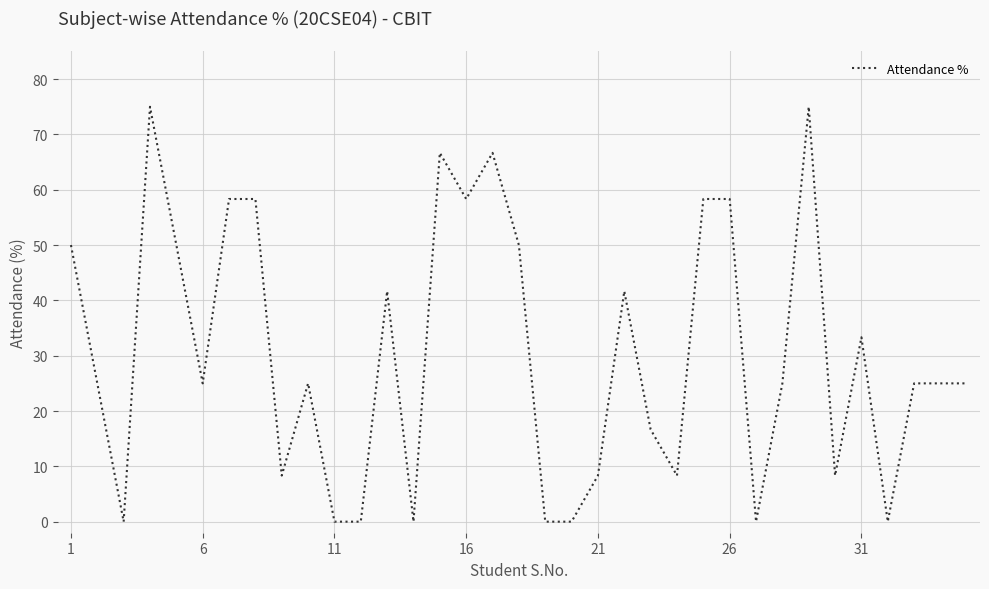

Reading left to right, extract all data points from this chart.

50.0	25.0	0.0	75.0	50.0	25.0	58.3	58.3	8.3	25.0	0.0	0.0	41.7	0.0	66.7	58.3	66.7	50.0	0.0	0.0	8.3	41.7	16.7	8.3	58.3	58.3	0.0	25.0	75.0	8.3	33.3	0.0	25.0	25.0	25.0